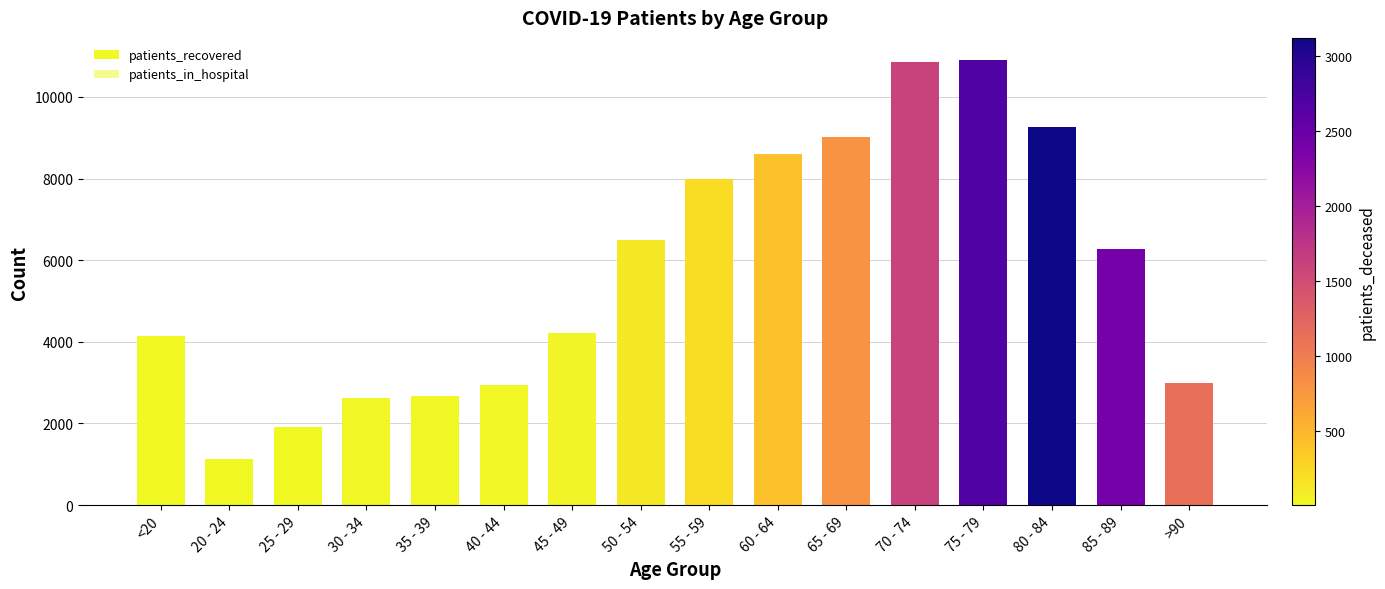

At which label is patients_recovered closest to 6012?

85 - 89